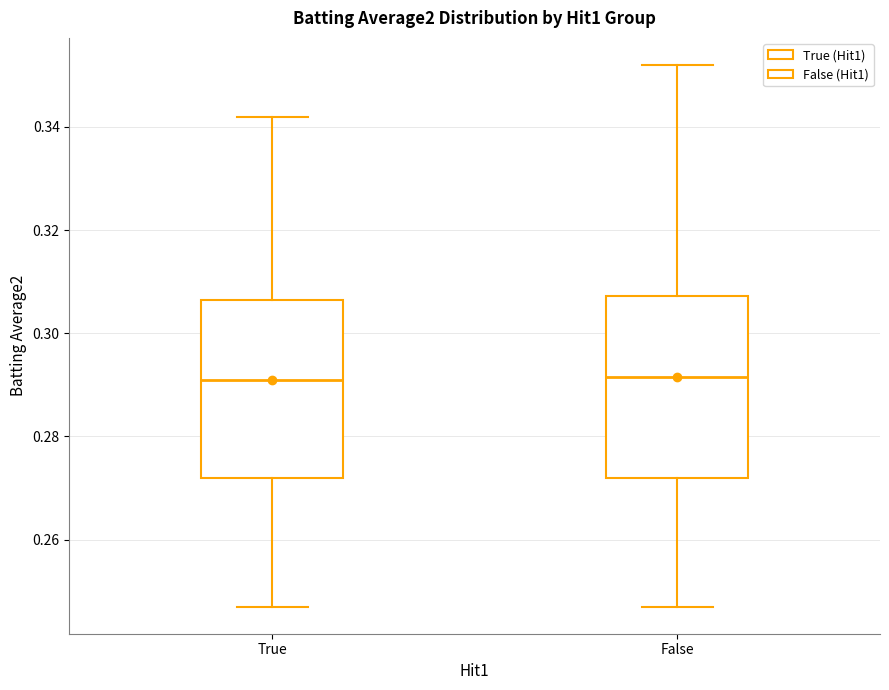

Reading left to right, transcribe this box plot: for each box, give where its median line is, the range the box spans, and where its two whiskers end, as read against the y-axis. The values are not printed on the chart, so give them approximately, as read against the axis.

True: median 0.292, box 0.272 to 0.306, whiskers 0.248 to 0.342
False: median 0.292, box 0.272 to 0.308, whiskers 0.248 to 0.352